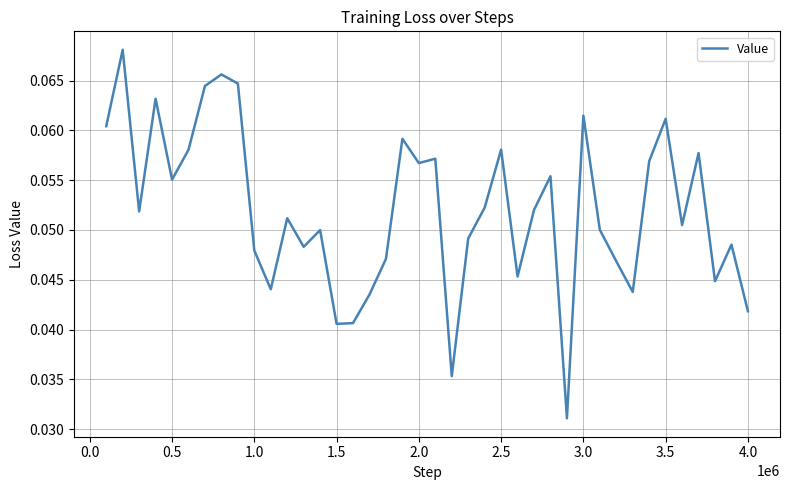

Does the chart display data point markers on the line(s)?

No